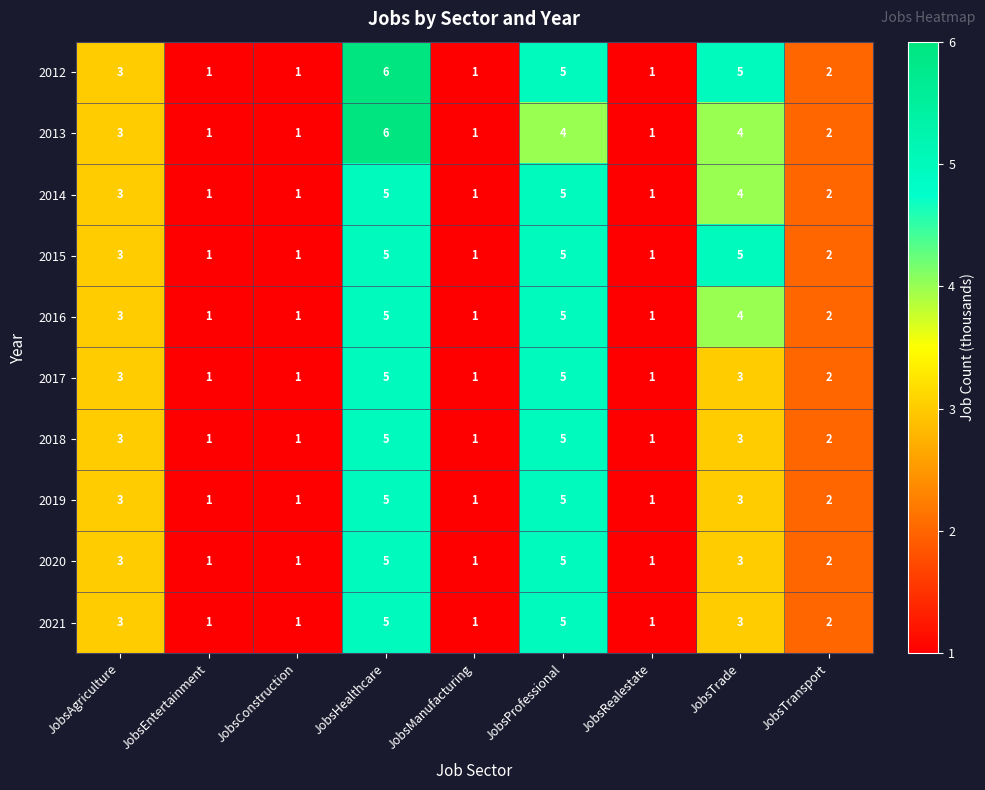

The 2014 series shows 1 at JobsProfessional. True or false?

False